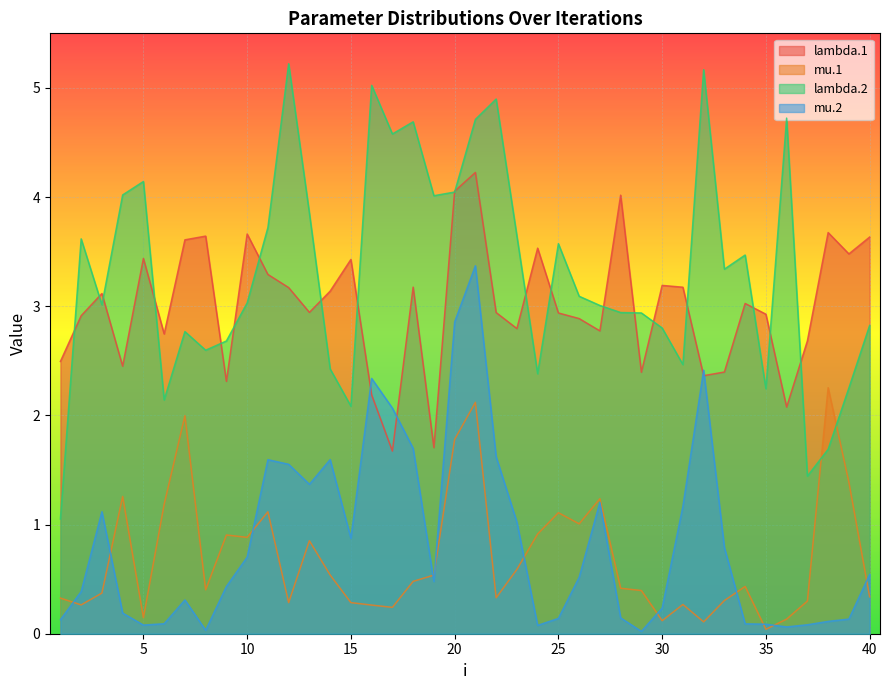

Is it true that lambda.1 equals 3.1 at 14?

True